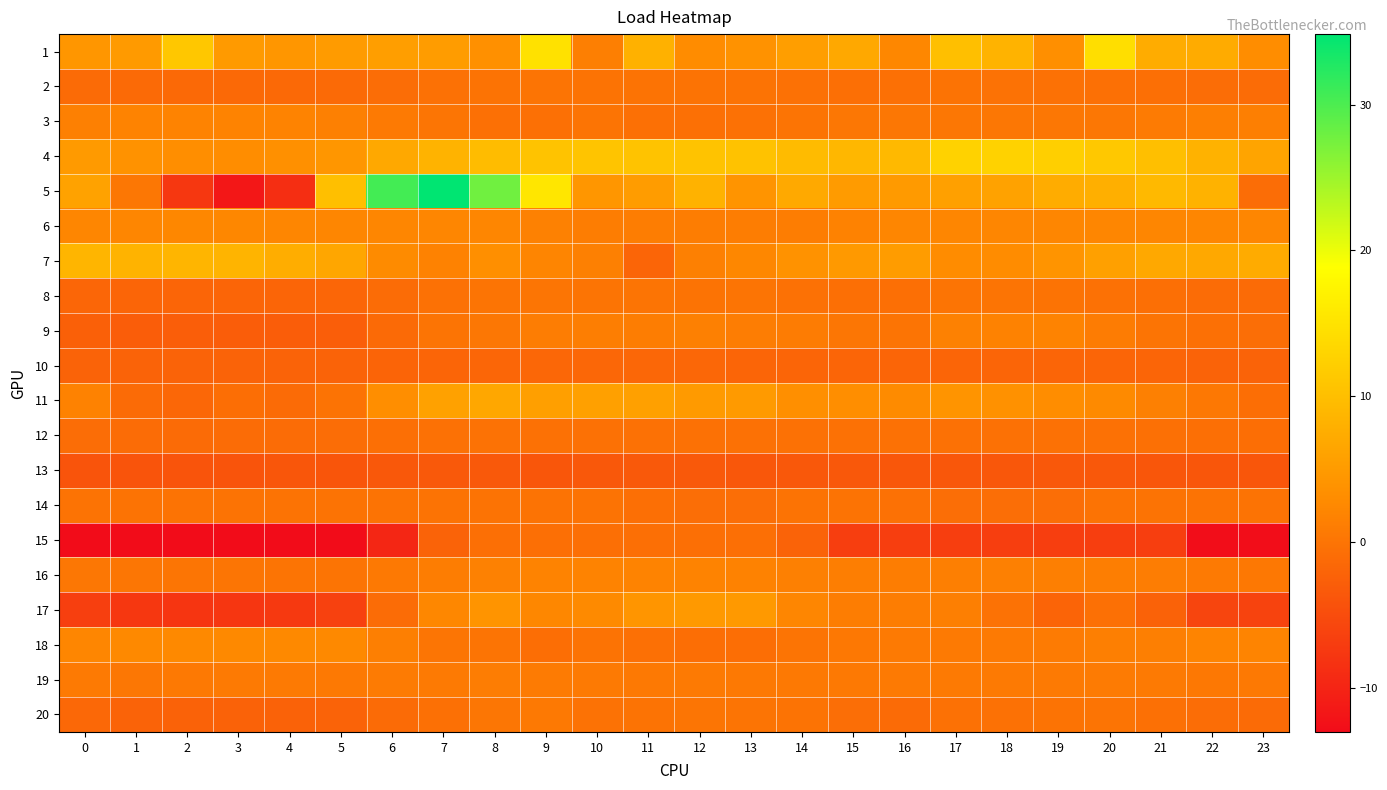

Which series has the widest spread of values?

5